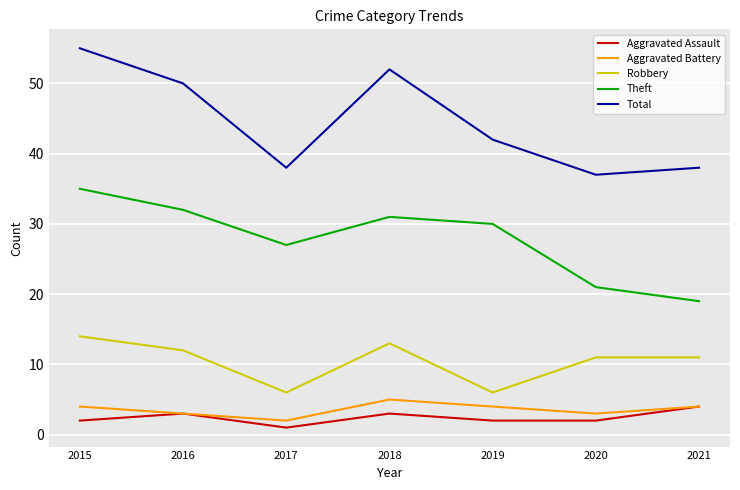

How many lines are shown in the chart?

5